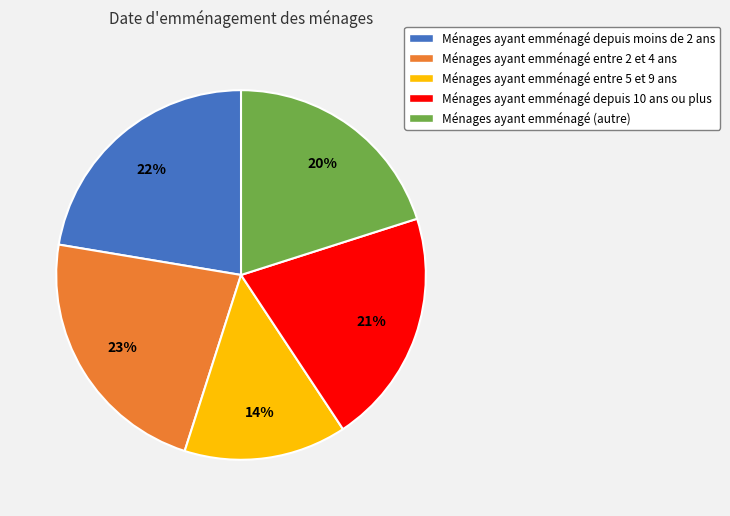

How many segments does this pie chart have?

5